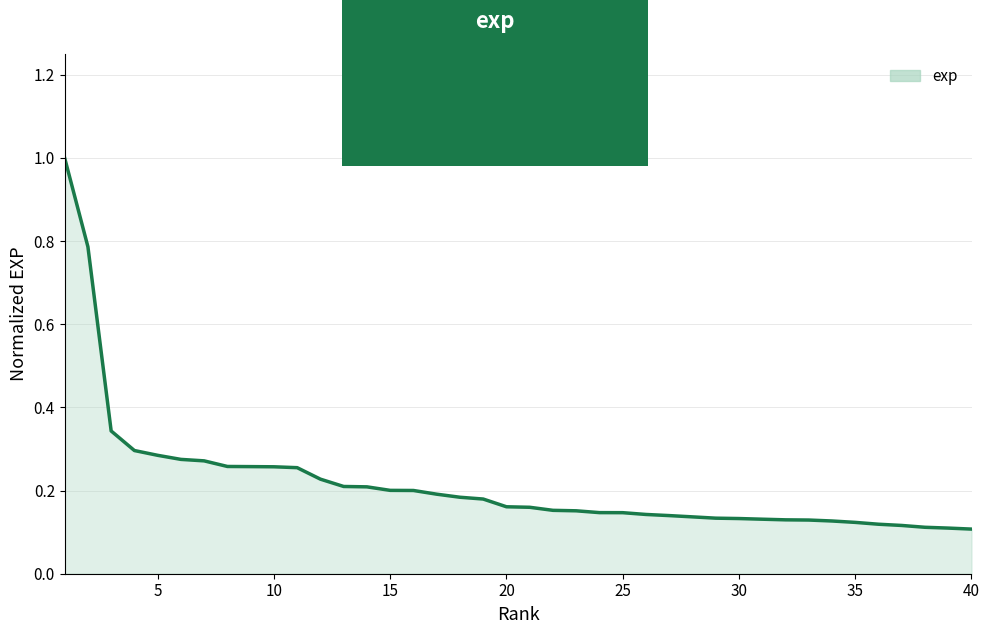

What is the difference between the maximum and minimum values?

0.9